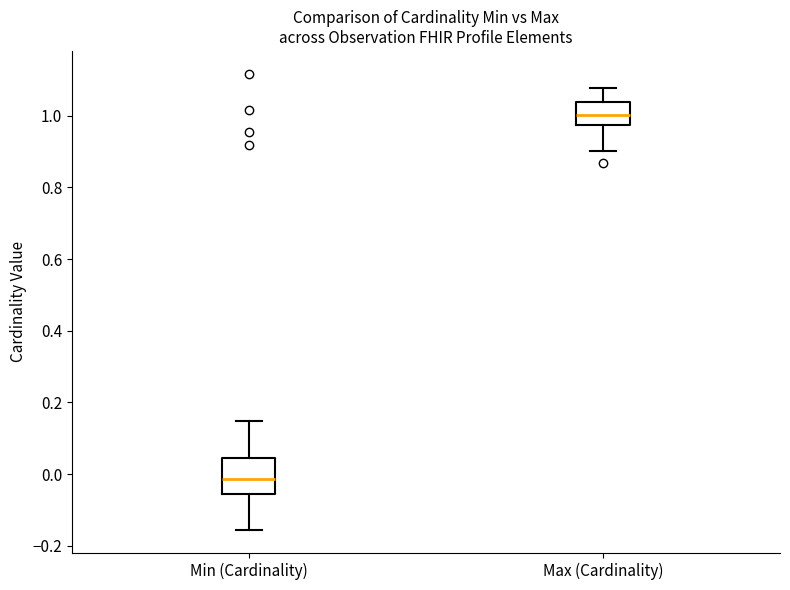

Reading left to right, transcribe this box plot: for each box, give where its median line is, the range the box spans, and where its two whiskers end, as read against the y-axis. The values are not printed on the chart, so give them approximately, as read against the axis.

Min (Cardinality): median -0.02, box -0.06 to 0.04, whiskers -0.16 to 0.14
Max (Cardinality): median 1.00, box 0.98 to 1.04, whiskers 0.90 to 1.08